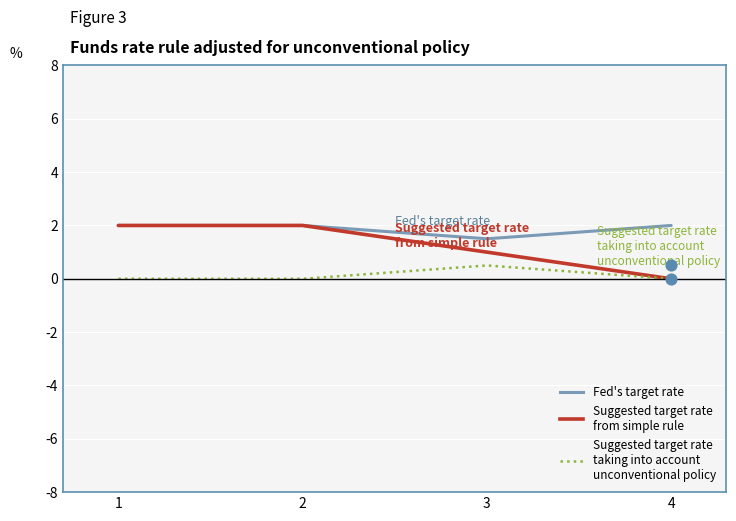

Which series has the largest total across all categories?

Fed's target rate